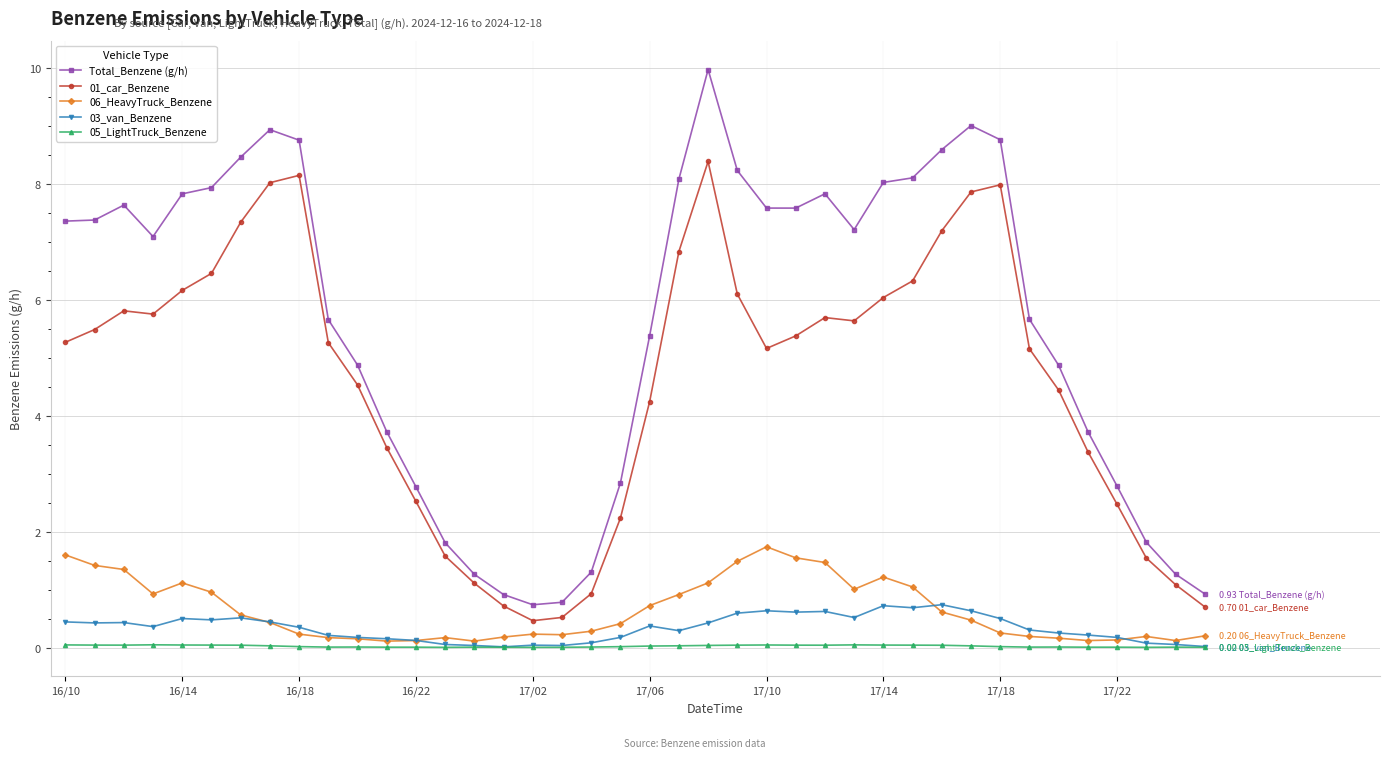

True or false: 03_van_Benzene and 01_car_Benzene cross at least once.

False